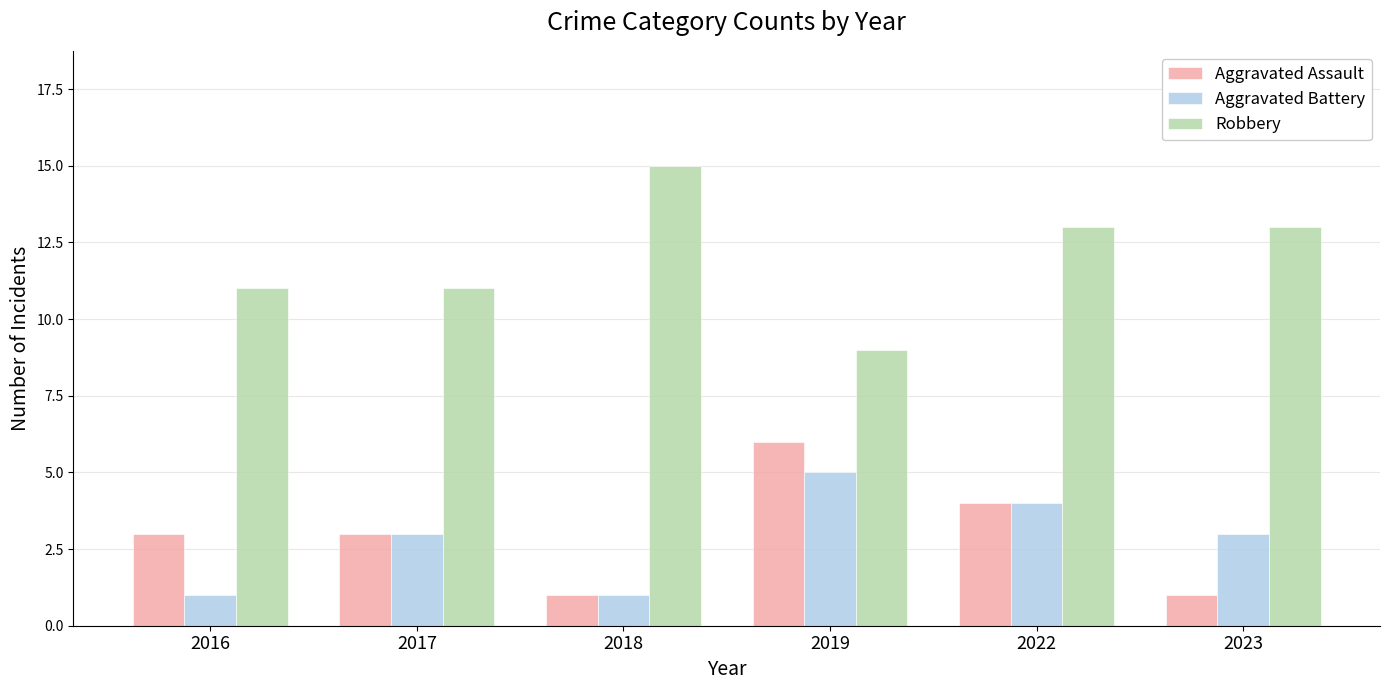

What is the value of the Aggravated Assault bar at the 3rd from the left?

1